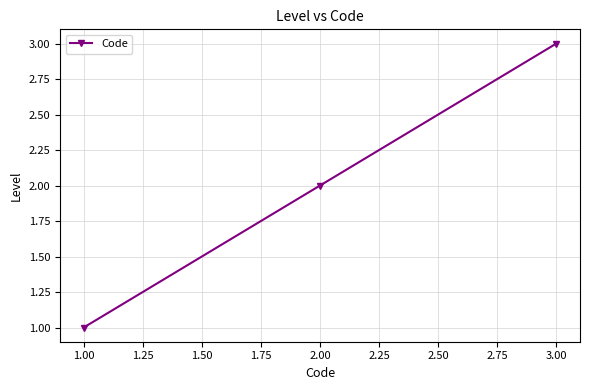

Reading right to left, transcribe all the data shown in this chart.

3	2	1